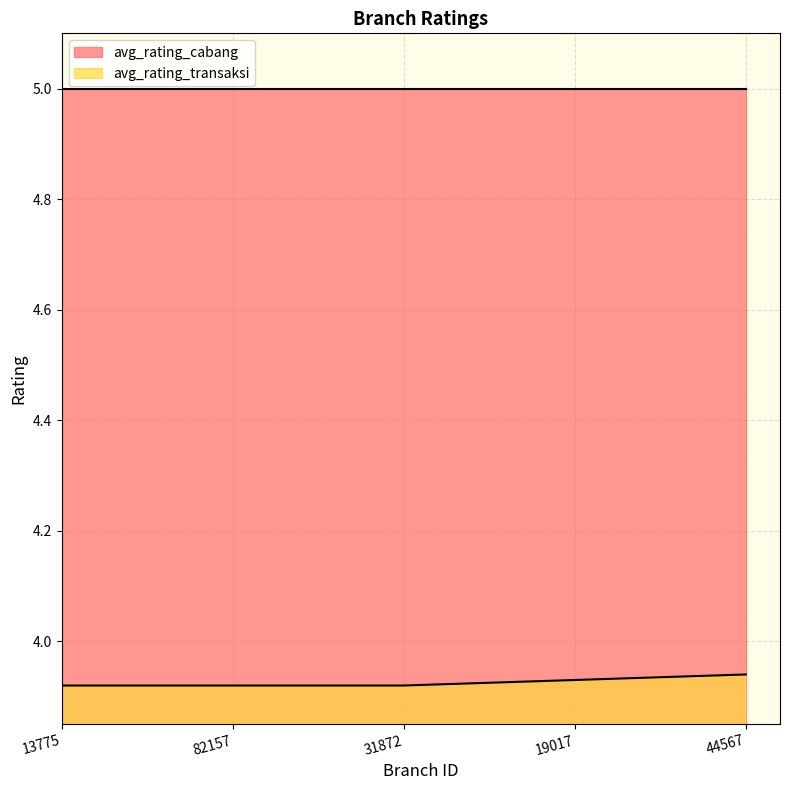

List the labels in order of value, largest first.

44567, 19017, 13775, 82157, 31872